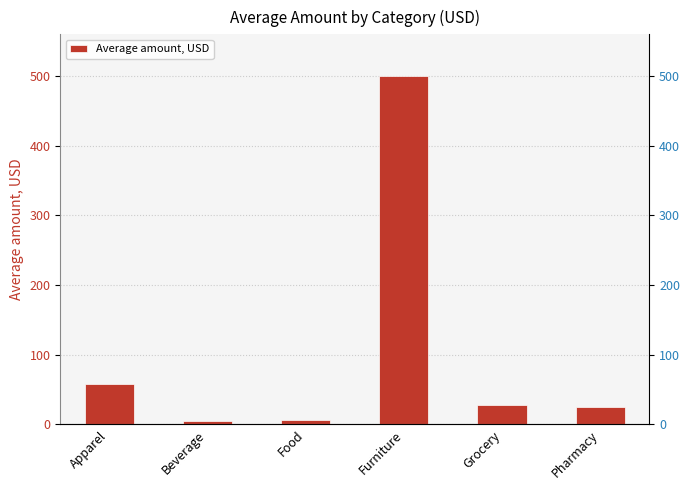

What is the minimum value shown in the chart?

4.6